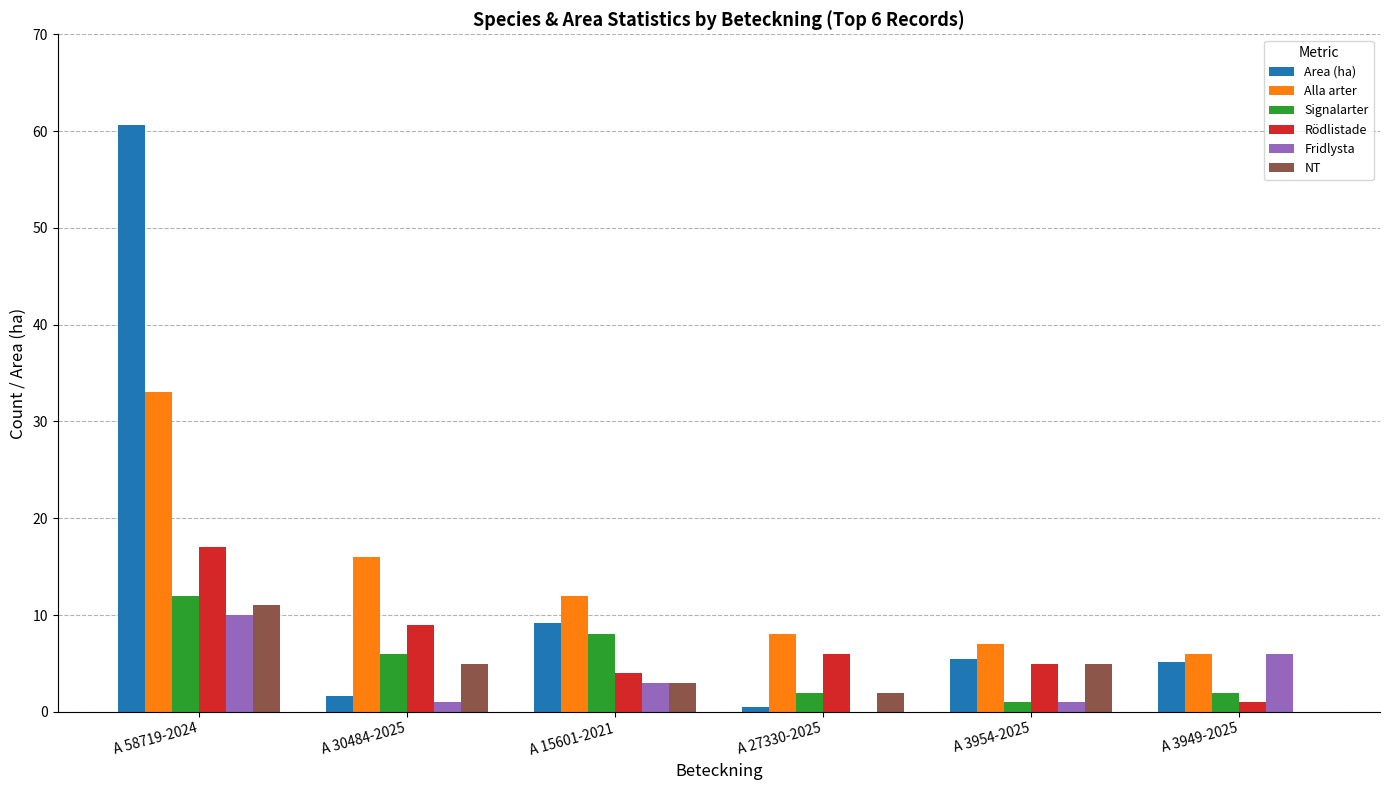

Which category has the highest value in the Area (ha) series?

A 58719-2024